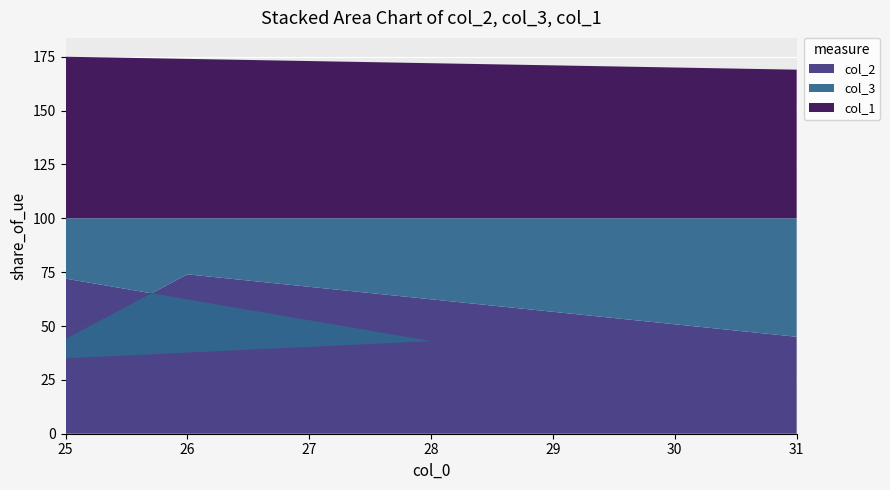

Reading left to right, transcribe all the data shown in this chart.

col_2: 45	74	44	35	43	72
col_3: 55	26	56	65	57	28
col_1: 69	74	75	75	72	75